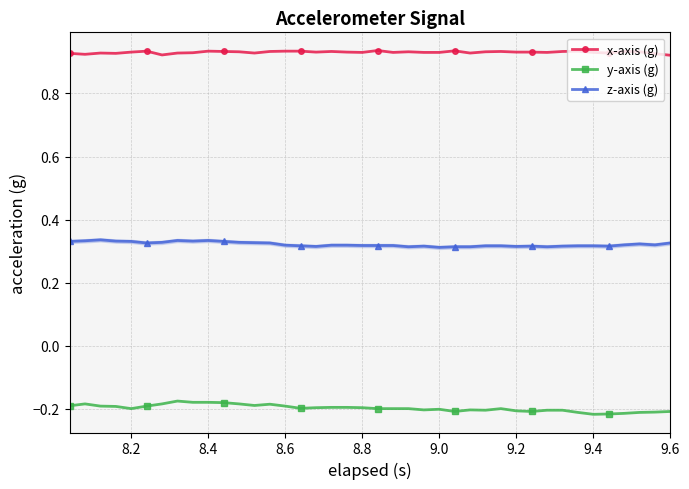

What is the sum of all z-axis (g) values?

12.9